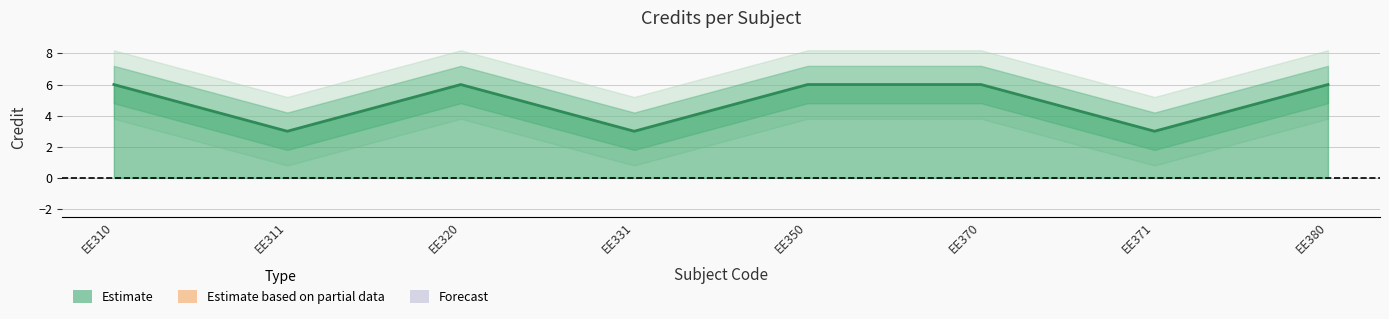

List the labels in order of value, largest first.

EE310, EE320, EE350, EE370, EE380, EE311, EE331, EE371